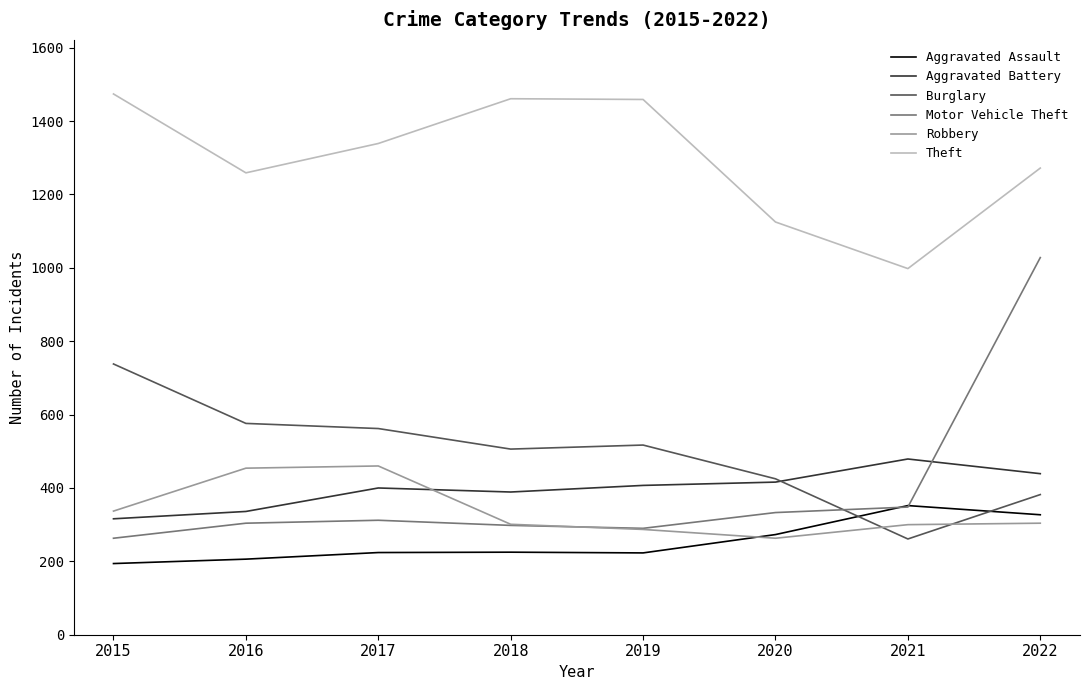

At which category does Aggravated Battery reach its first local valley?

2018